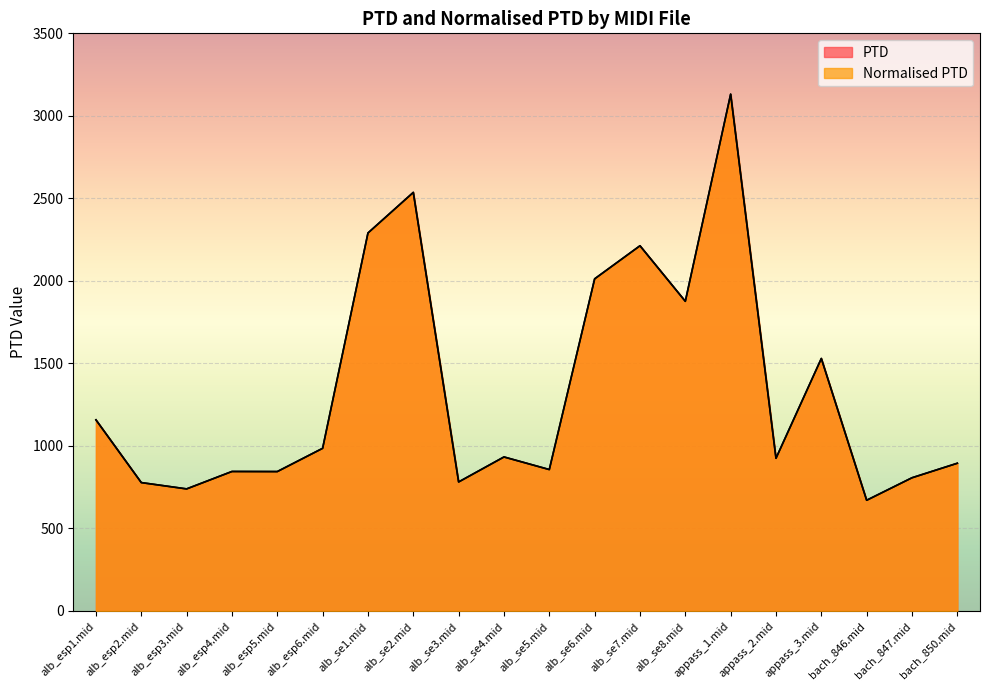

What is the value of the Normalised PTD point at the 14th from the left?

1876.4